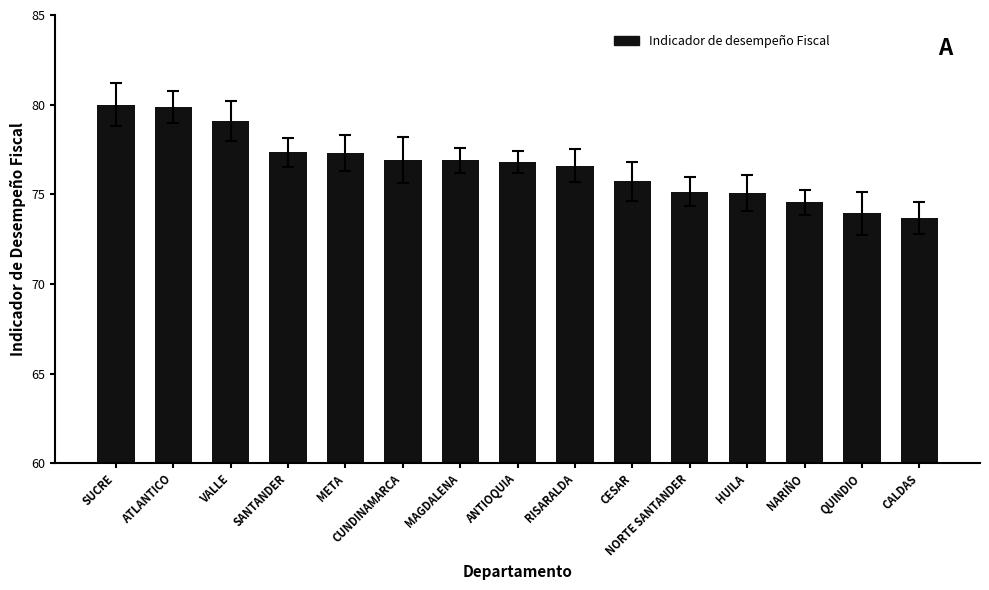

What is the difference between the maximum and second lowest values?

6.0